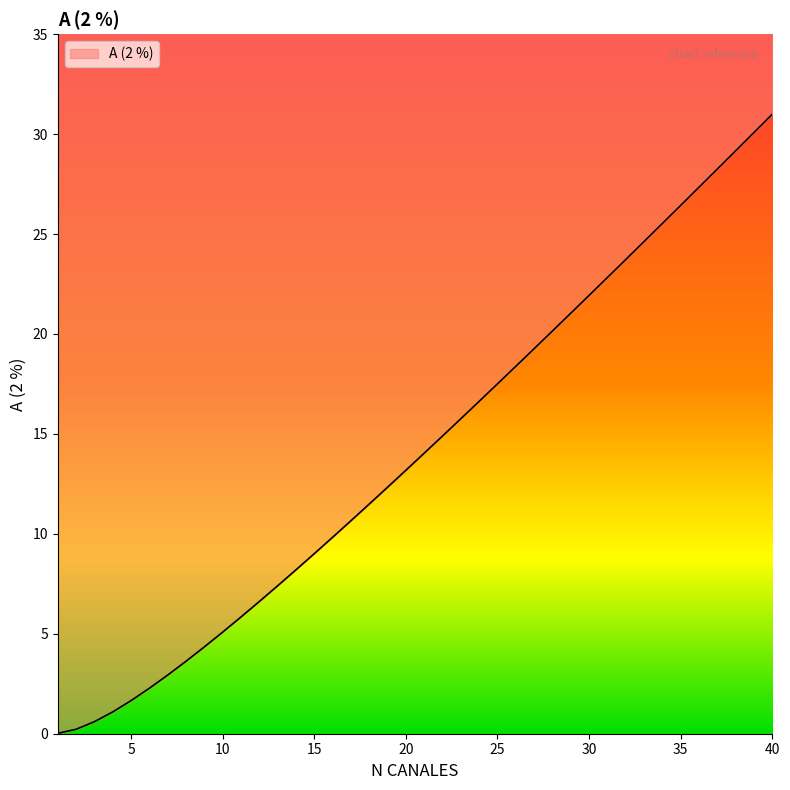

What is the sum of the values at 14 and 19?

20.5